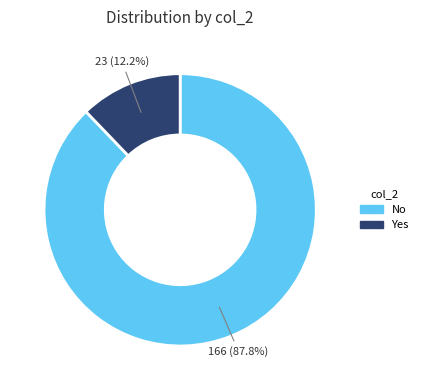

Does any single category account for the majority?

Yes